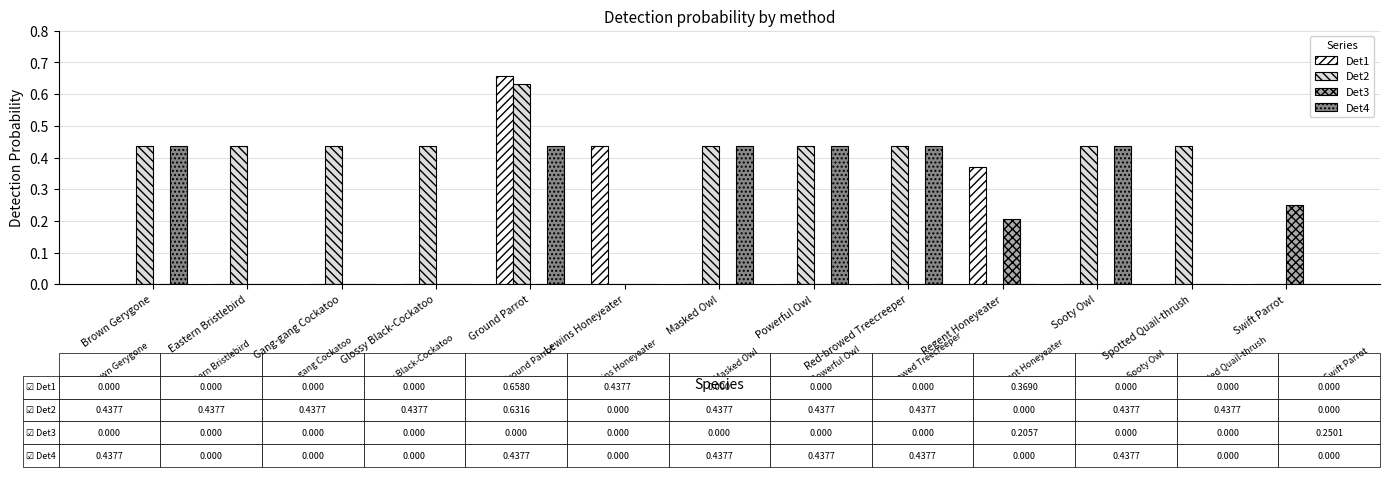

Which category has the highest value across all series?

Ground Parrot